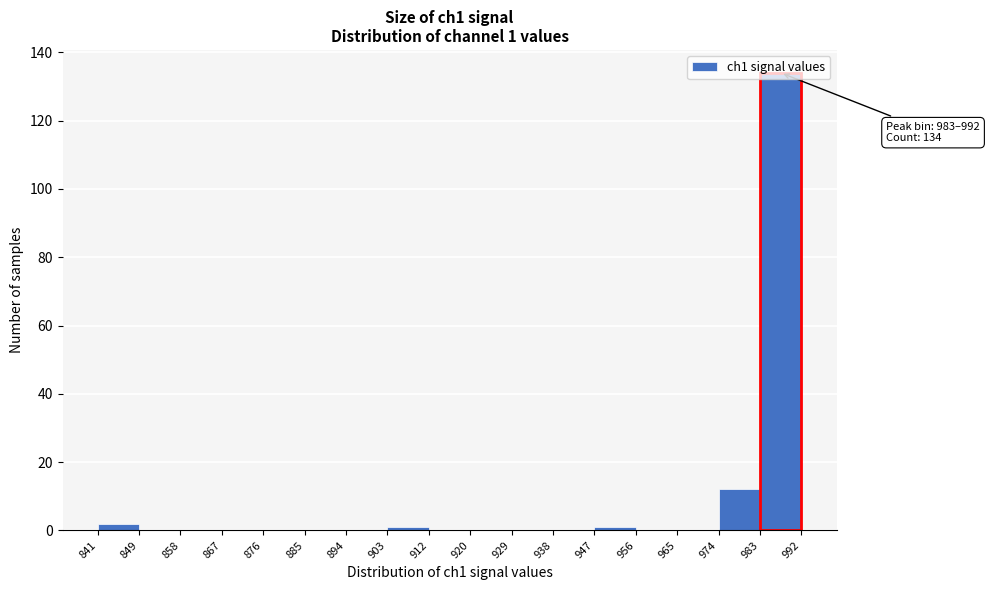

Over which range of the x-axis is the bar tallest?

983 to 992